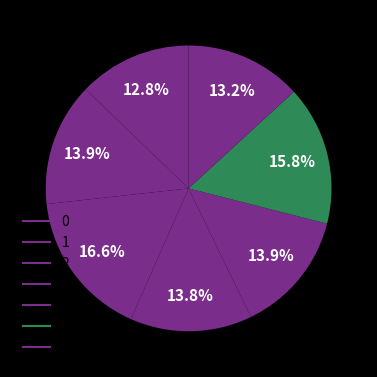

What percentage is NOT represented by 6?

86.8%